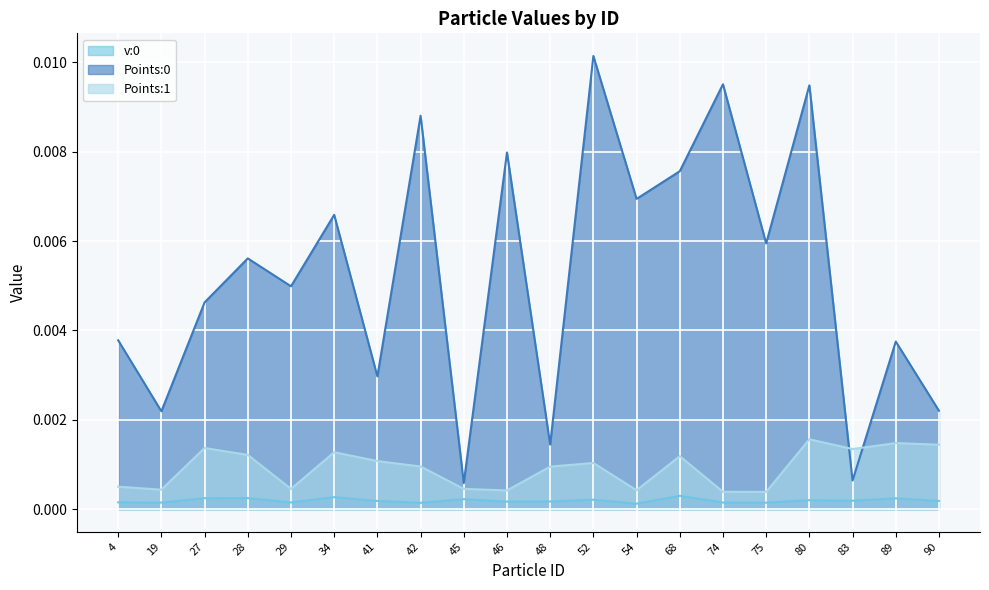

Between which two adjacent categories do Points:0 and Points:1 first intersect?

80 and 83